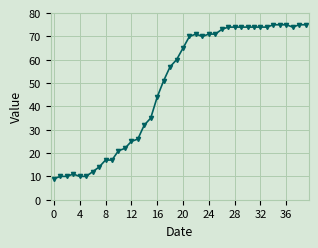

What is the maximum value shown in the chart?

75